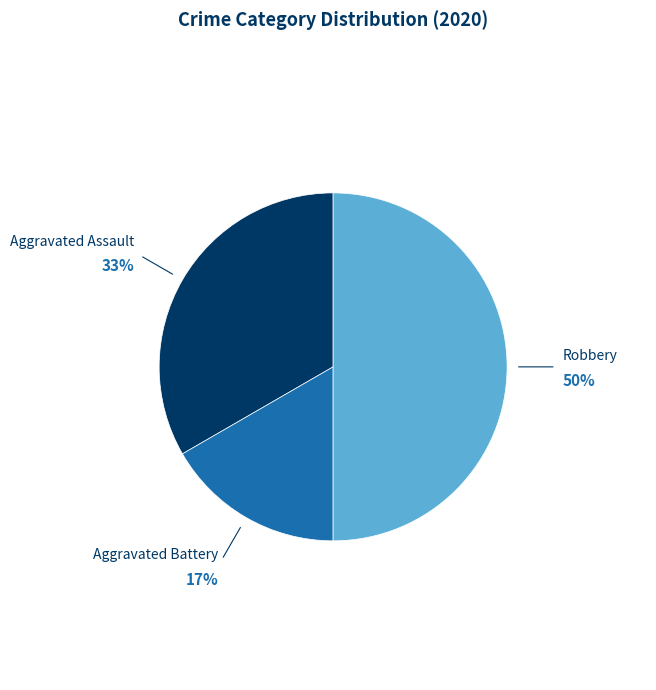

Between Aggravated Assault and Robbery, which is larger?

Robbery